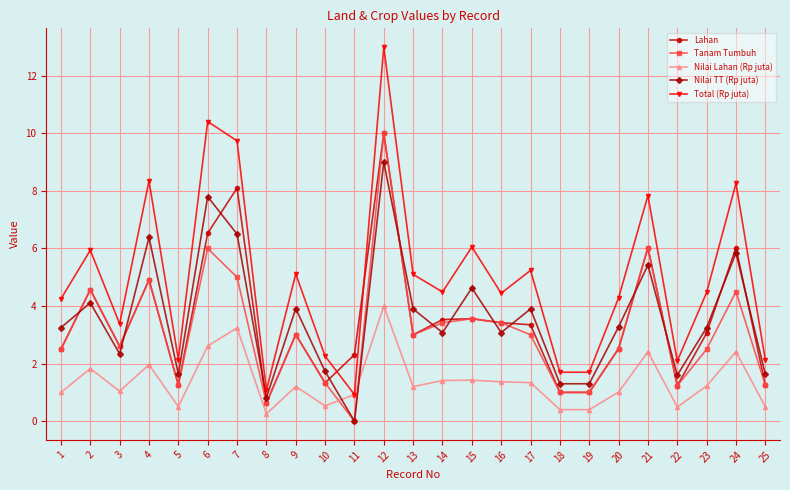

How many lines are shown in the chart?

5